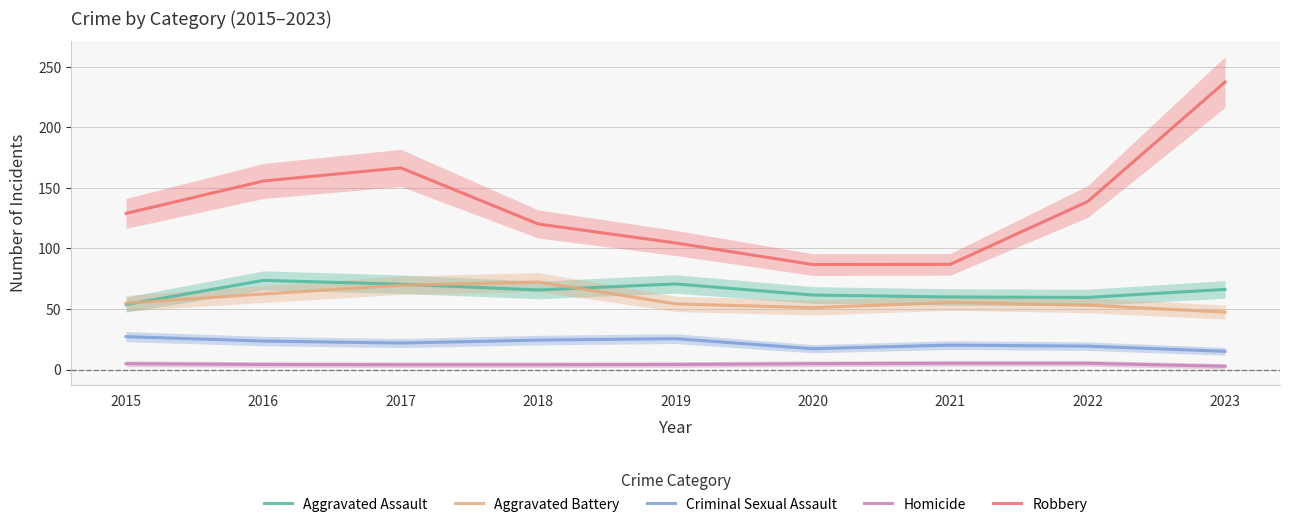

At which label is Robbery closest to 161?

2016